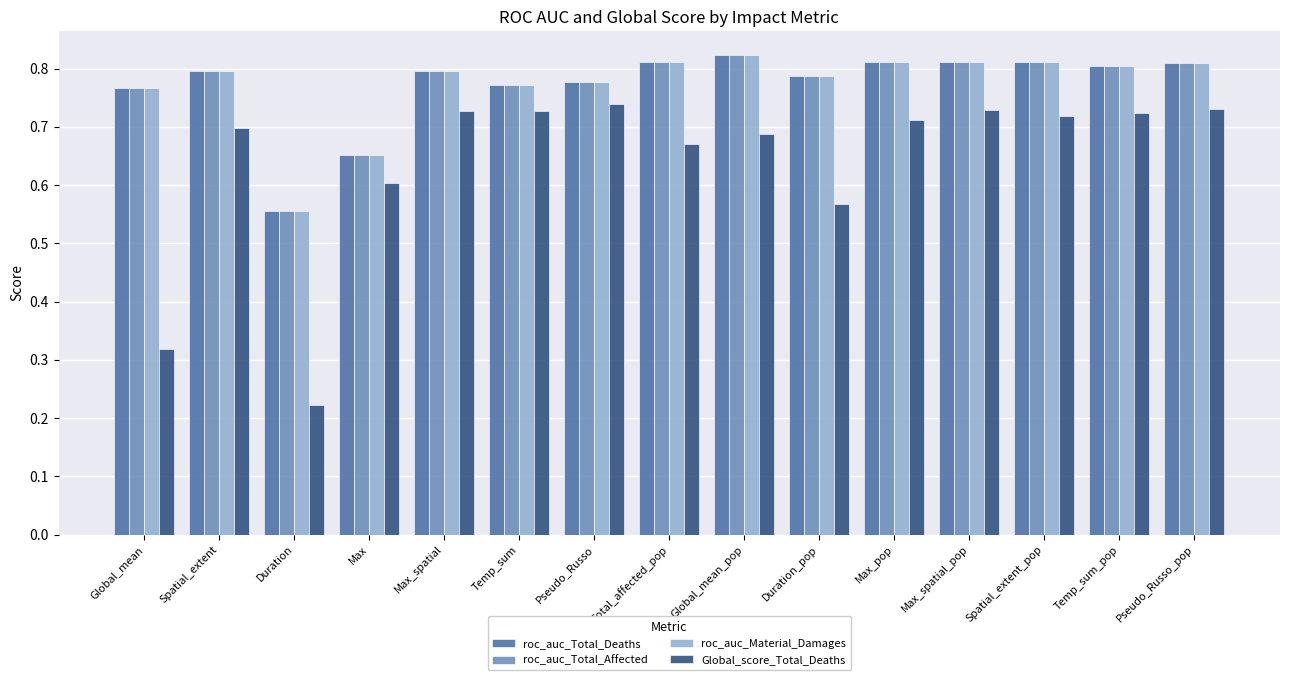

What is the sum of the Global_score_Total_Deaths values at Spatial_extent and Duration_pop?

1.3